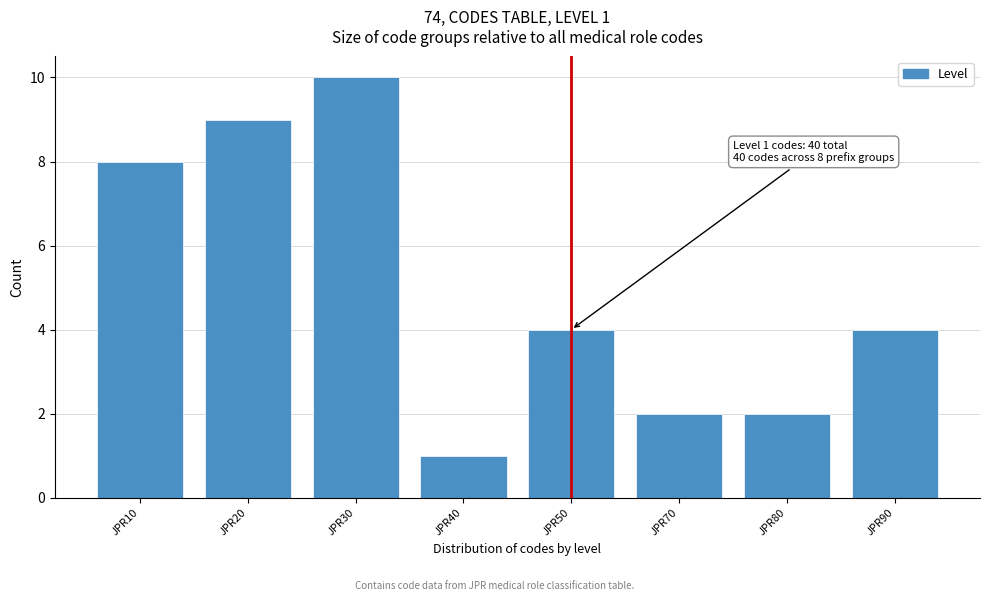

Reading right to left, list all the values displayed in this chart.

JPR90=4	JPR80=2	JPR70=2	JPR50=4	JPR40=1	JPR30=10	JPR20=9	JPR10=8